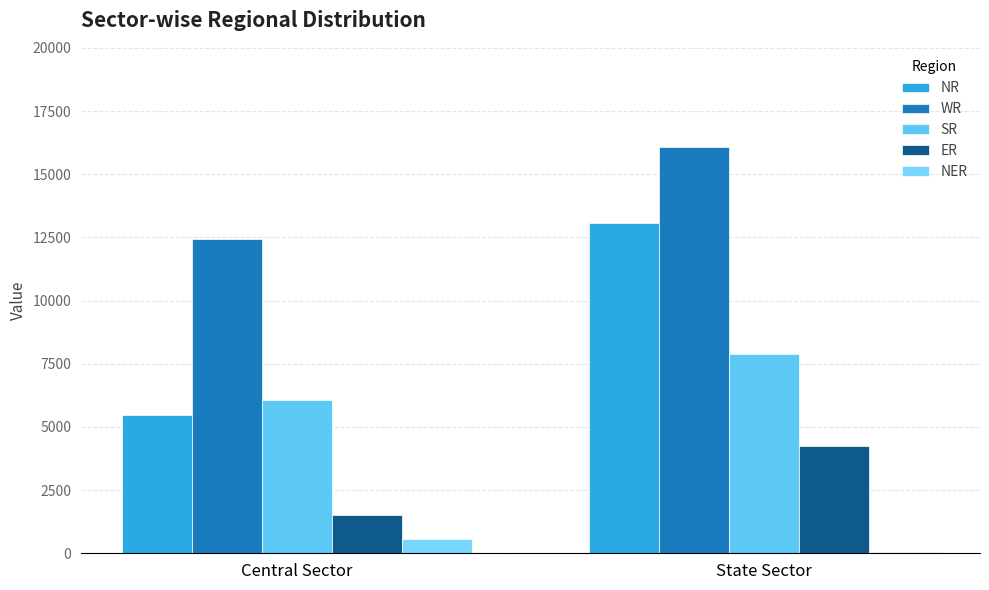

How many data points does each series have?

2